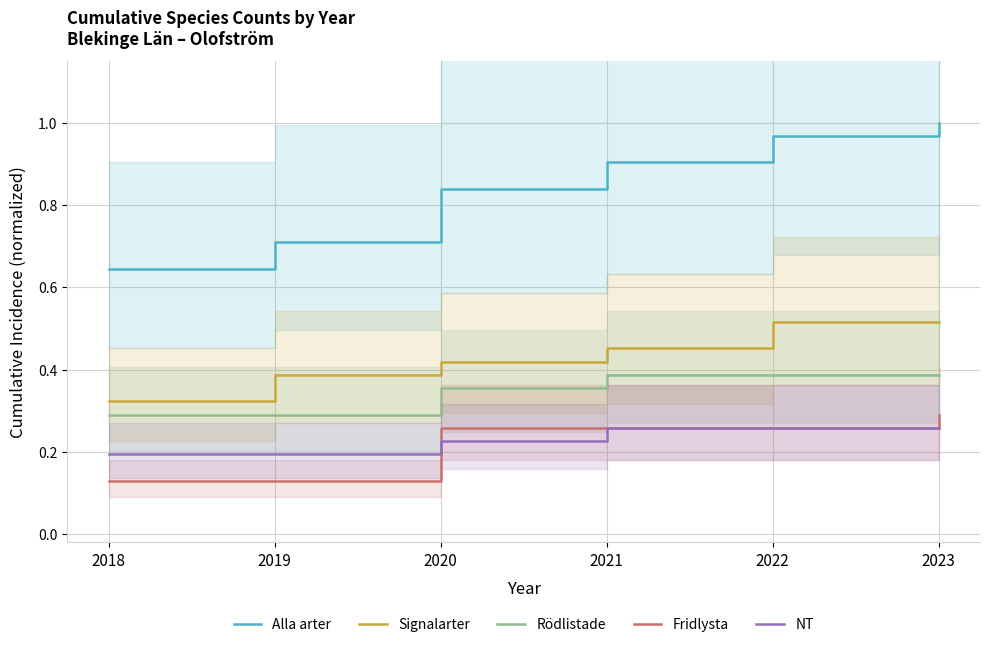

At how many categories does at least one series exceed 0?

6